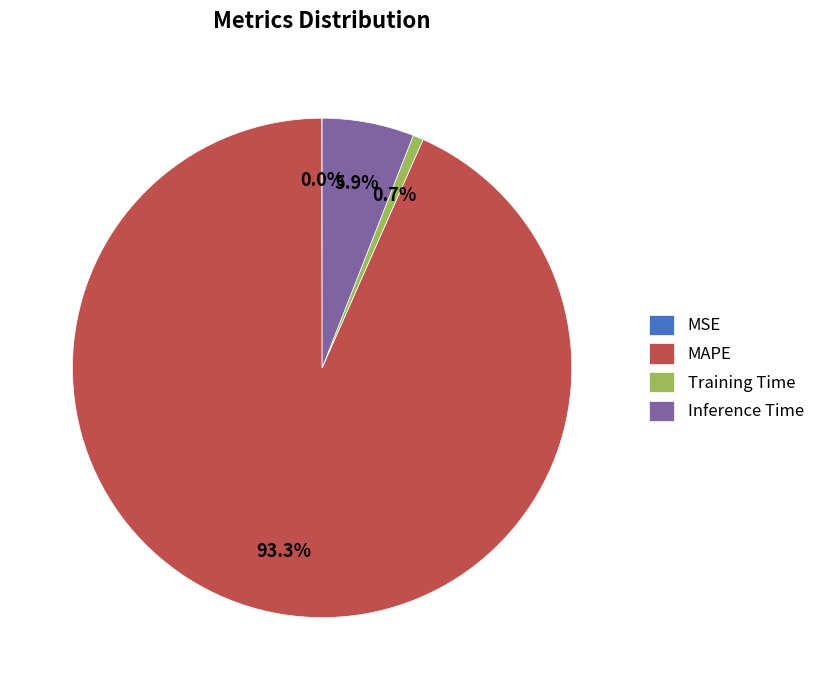

Between Training Time and Inference Time, which is larger?

Inference Time